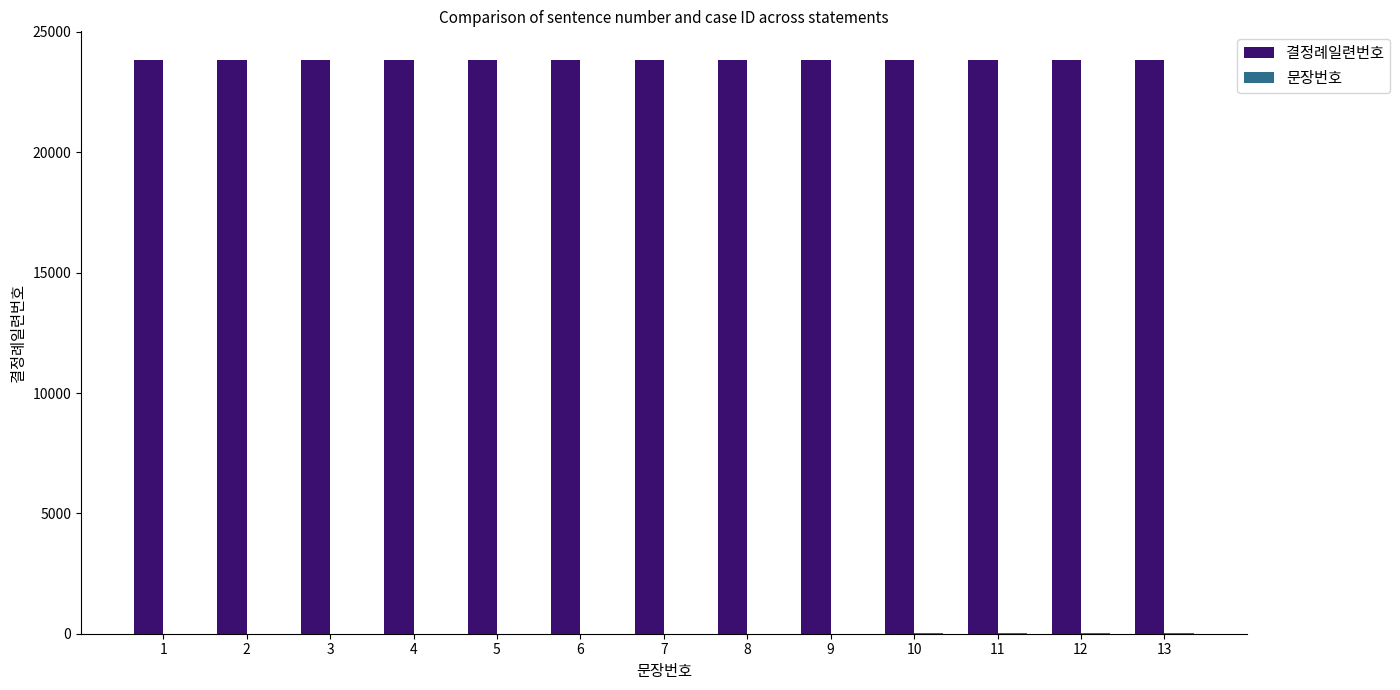

Which series has the largest total across all categories?

결정례일련번호